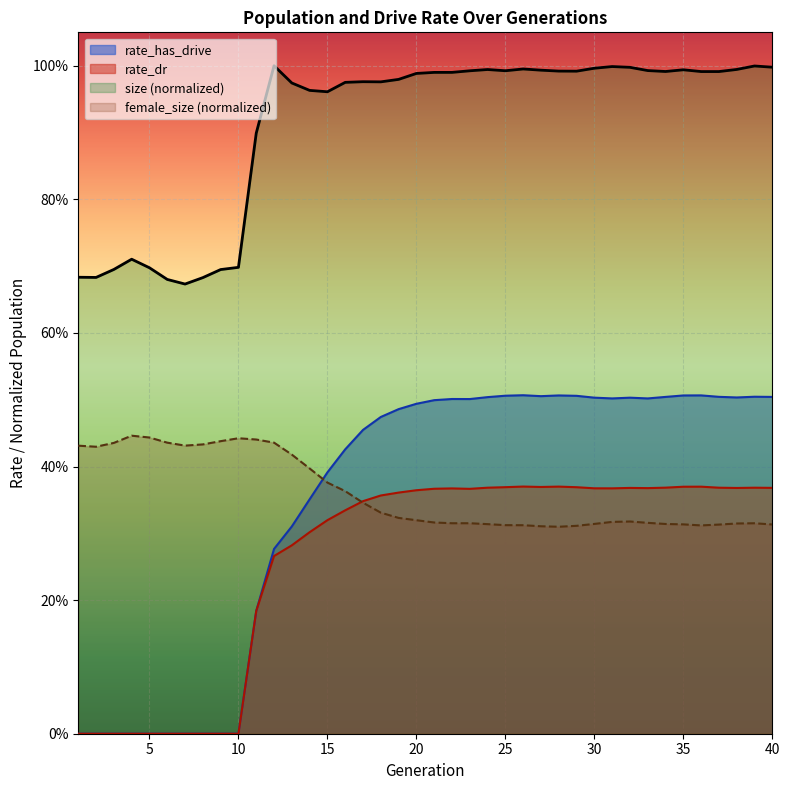

Is the value of rate_dr at 1 greater than the value of rate_has_drive at 18?

No